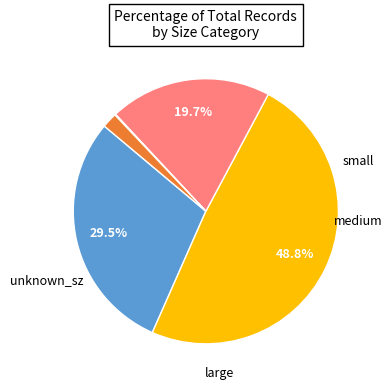

Does any single category account for the majority?

No